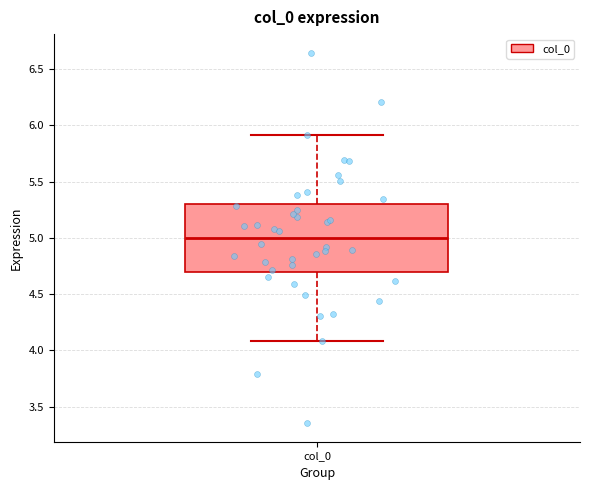

Where is the upper edge of the box for col_0 on the y-axis? The values are not printed on the chart, so give them approximately, as read against the axis.

5.3